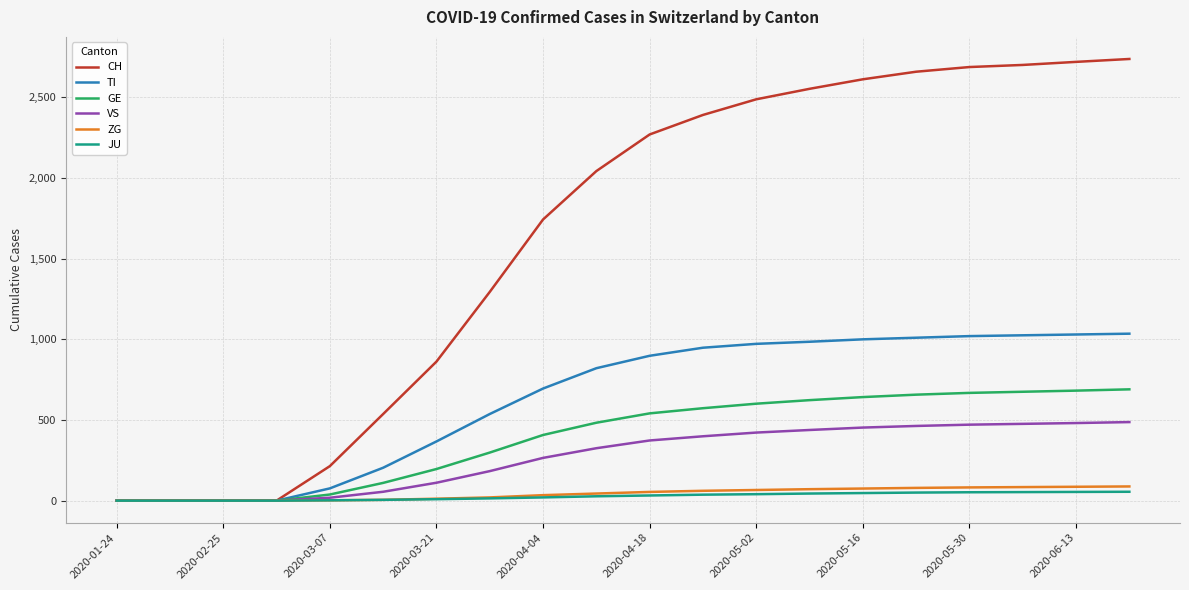

Which series has the widest spread of values?

CH